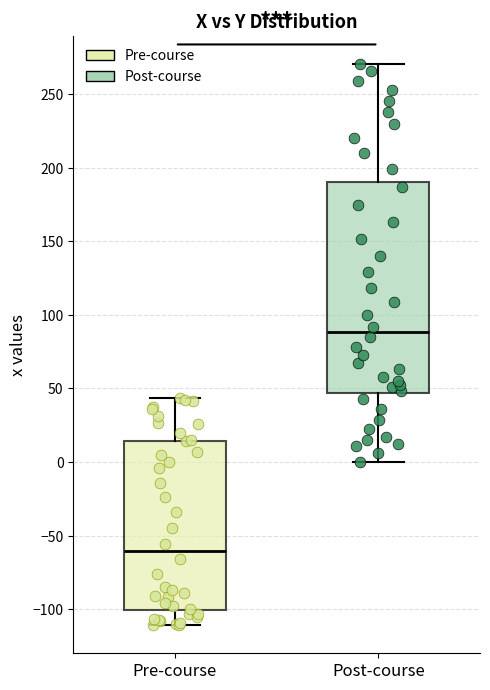

Reading left to right, transcribe this box plot: for each box, give where its median line is, the range the box spans, and where its two whiskers end, as read against the y-axis. The values are not printed on the chart, so give them approximately, as read against the axis.

Pre-course: median -60, box -100 to 15, whiskers -110 to 45
Post-course: median 90, box 45 to 190, whiskers 0 to 270